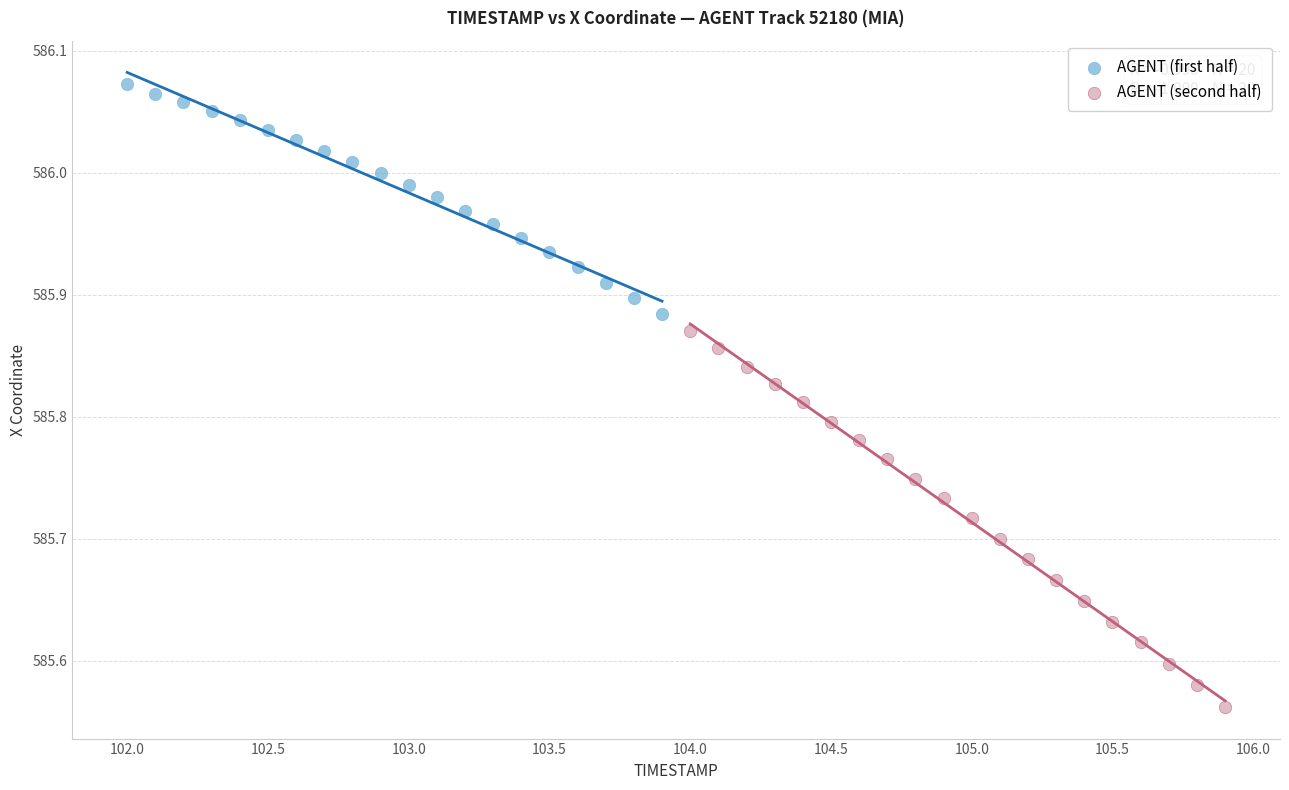

What are all the series names shown in the legend?

AGENT (first half), AGENT (second half)